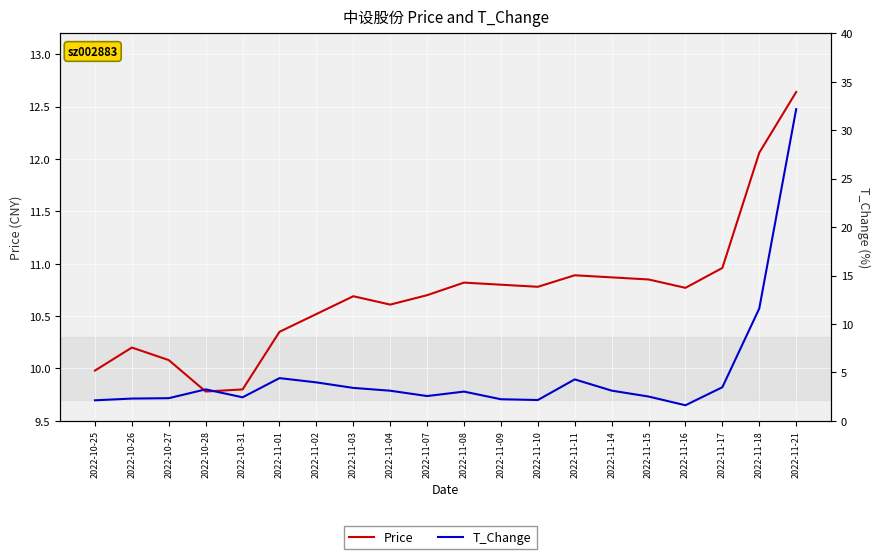

Reading right to left, list all the values displayed in this chart.

Price: 2022-11-21=12.6	2022-11-18=12.1	2022-11-17=11.0	2022-11-16=10.8	2022-11-15=10.8	2022-11-14=10.9	2022-11-11=10.9	2022-11-10=10.8	2022-11-09=10.8	2022-11-08=10.8	2022-11-07=10.7	2022-11-04=10.6	2022-11-03=10.7	2022-11-02=10.5	2022-11-01=10.3	2022-10-31=9.8	2022-10-28=9.8	2022-10-27=10.1	2022-10-26=10.2	2022-10-25=10.0
T_Change: 2022-11-21=32.2	2022-11-18=11.6	2022-11-17=3.5	2022-11-16=1.6	2022-11-15=2.5	2022-11-14=3.1	2022-11-11=4.3	2022-11-10=2.1	2022-11-09=2.2	2022-11-08=3.0	2022-11-07=2.6	2022-11-04=3.1	2022-11-03=3.4	2022-11-02=4.0	2022-11-01=4.4	2022-10-31=2.4	2022-10-28=3.2	2022-10-27=2.3	2022-10-26=2.3	2022-10-25=2.1